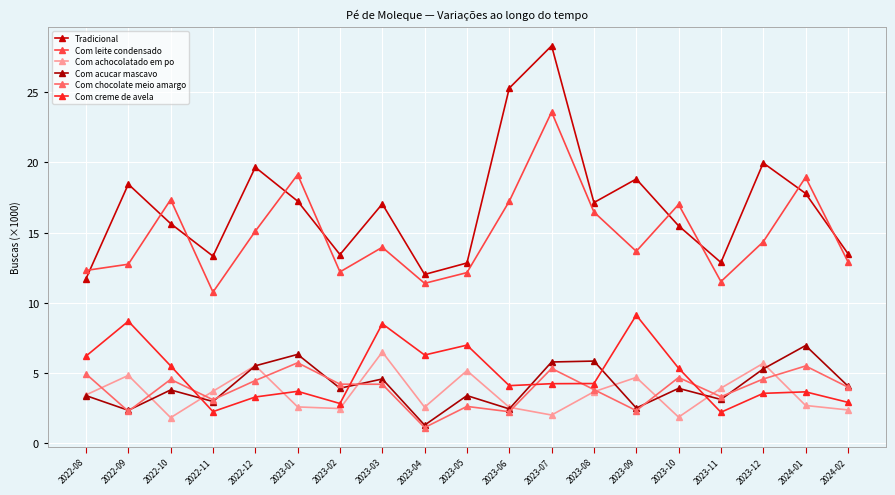

The value of Com creme de avela at 2023-05 is 10.7. True or false?

False